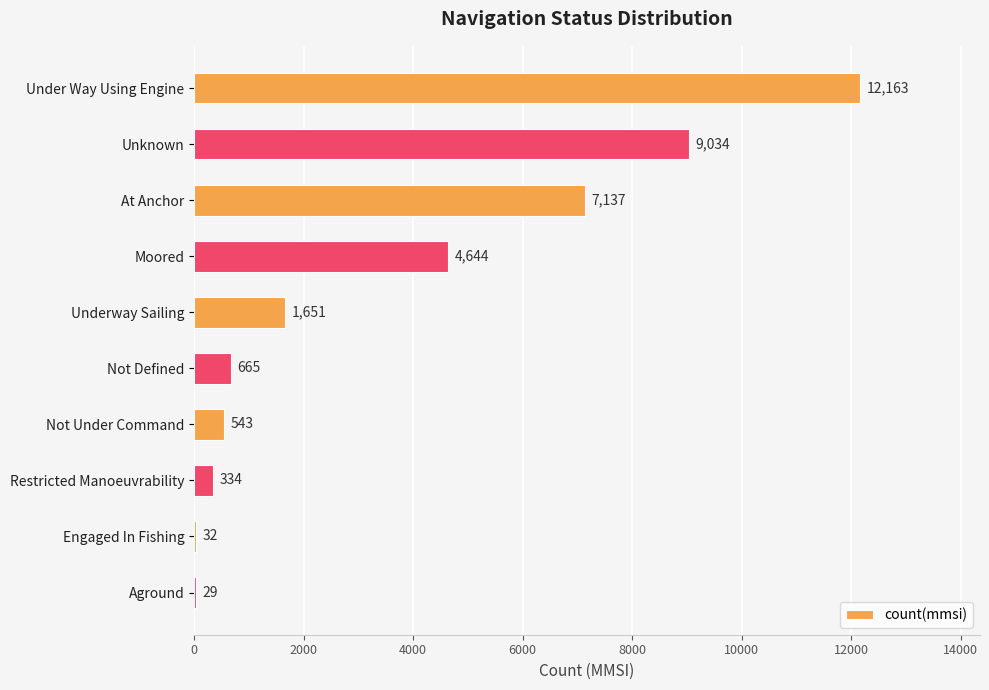

The chart shows a value of 32 at Engaged In Fishing. True or false?

True